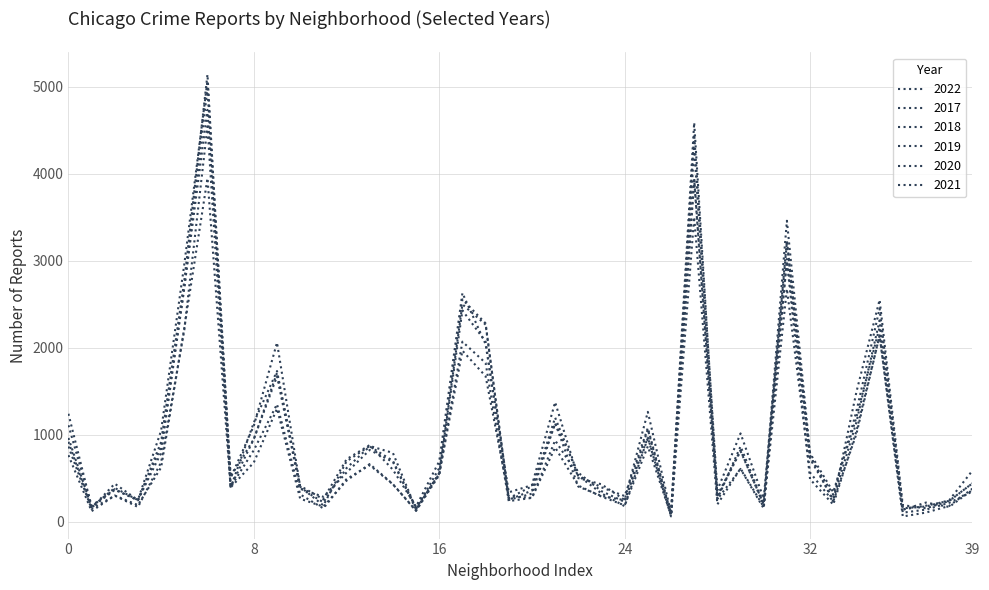

Is this an area chart (filled region under the line)?

No